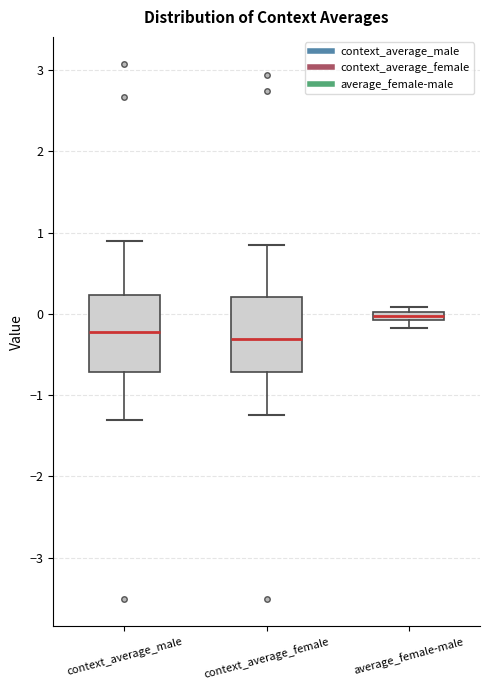

Where does the upper whisker of the box for context_average_male end on the y-axis? The values are not printed on the chart, so give them approximately, as read against the axis.

0.9